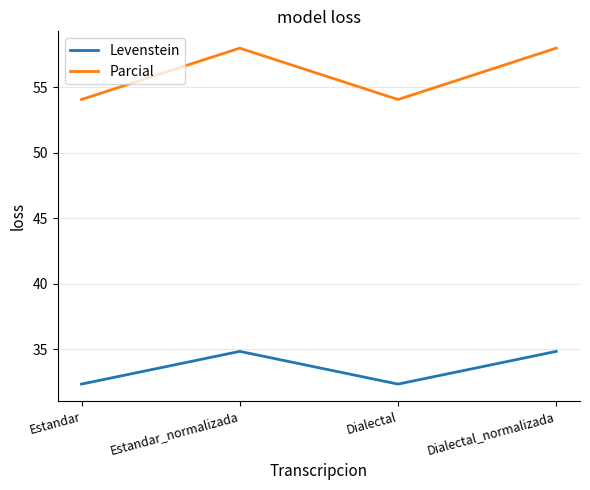

How many distinct data groups are displayed?

2